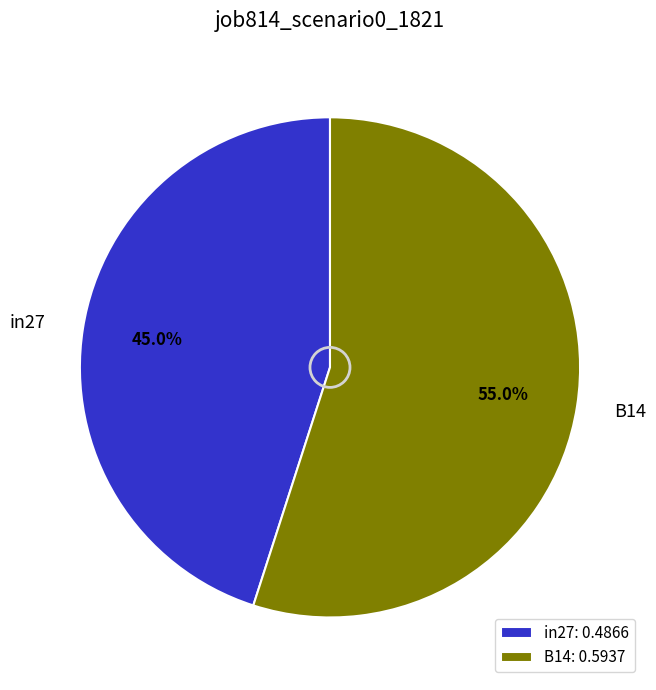

Combined, what portion of the pie is in27 and B14?

100.0%